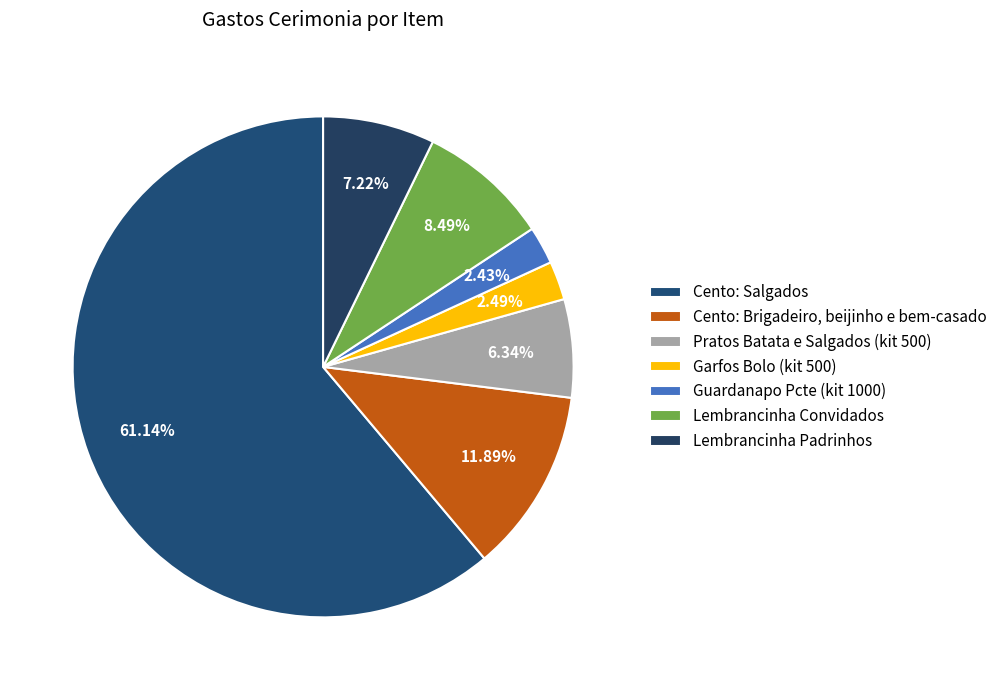

Which category has the biggest portion of the pie?

Cento: Salgados